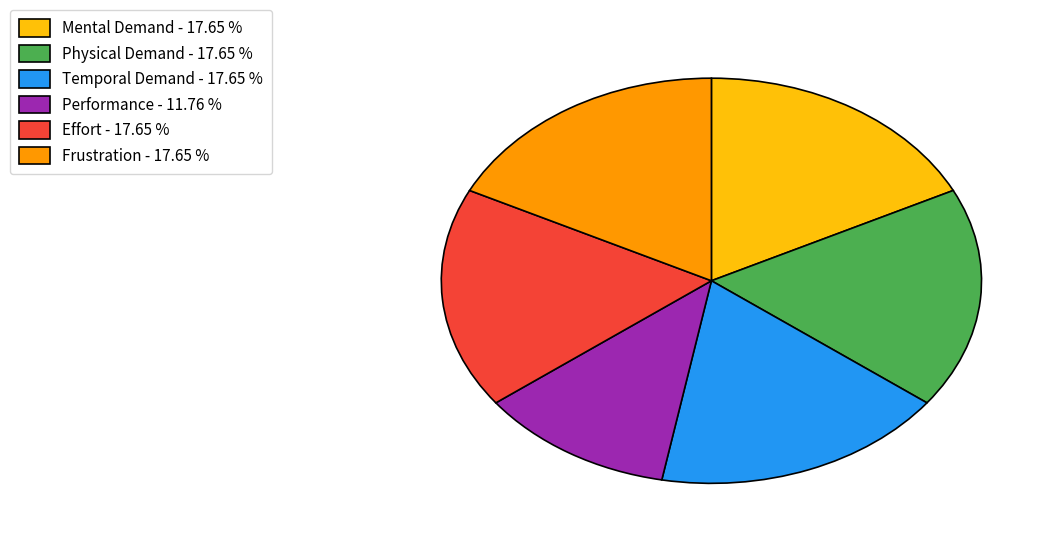

Do Effort and Mental Demand together represent more than half of the pie?

No